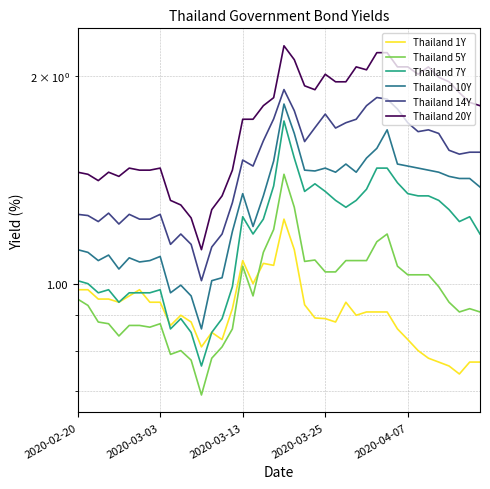

What is the difference between the Thailand 5Y values at 2020-03-13 and 22?

0.2